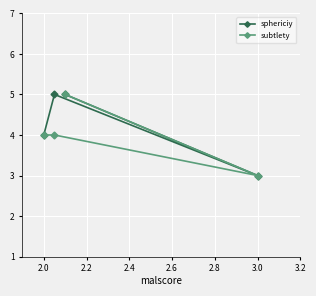

True or false: sphericiy has a value of 5 at 2.0.

False